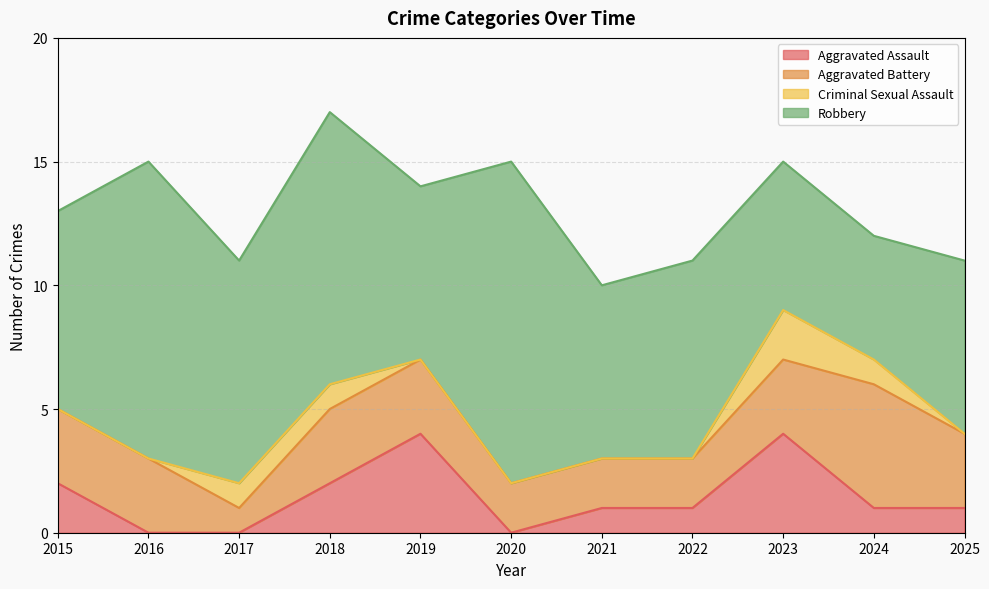

True or false: Robbery has a value of 3 at 2024.

False